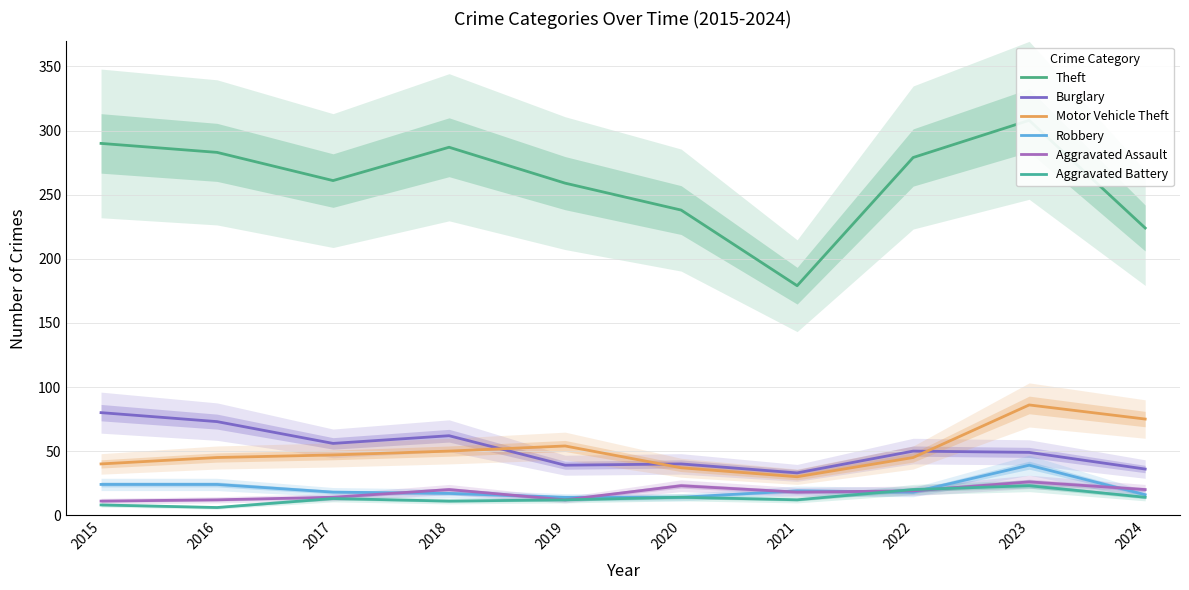

What is the highest value of the Burglary series?

80